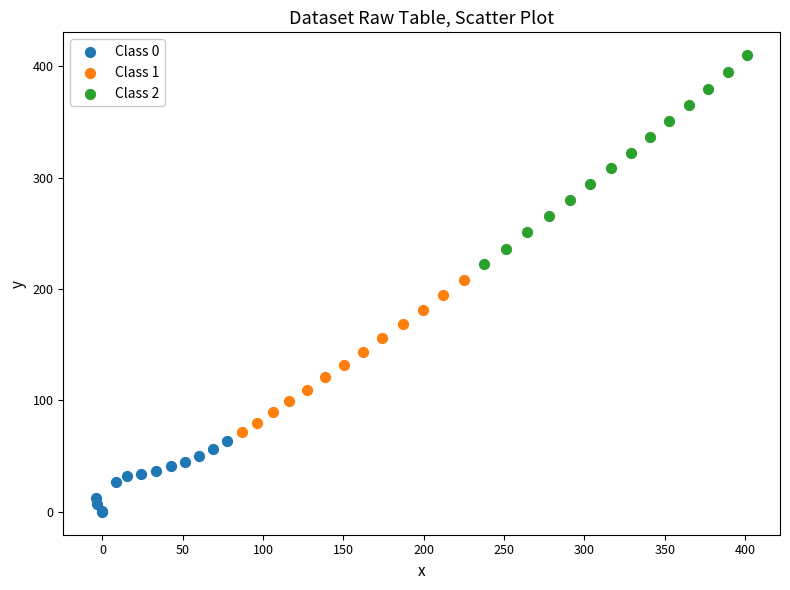

Which series contains the highest Y value?

Class 2